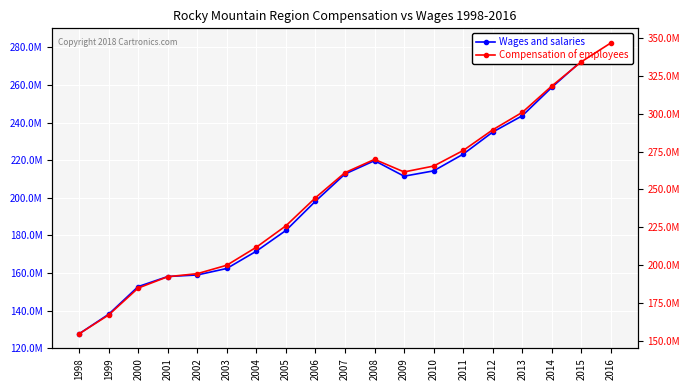

In Compensation of employees, how many points are lower than both neighbors (excluding endpoints)?

1